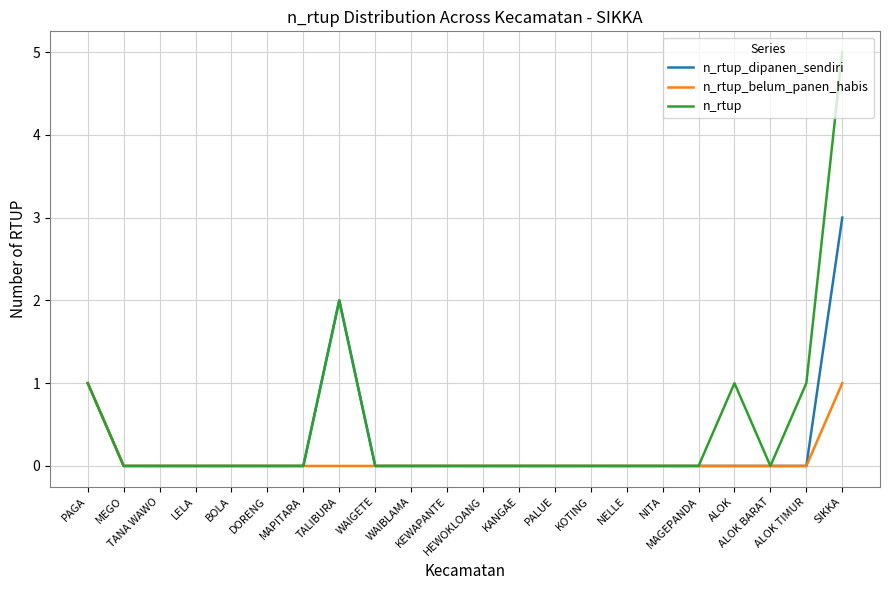

What are all the series names shown in the legend?

n_rtup_dipanen_sendiri, n_rtup_belum_panen_habis, n_rtup